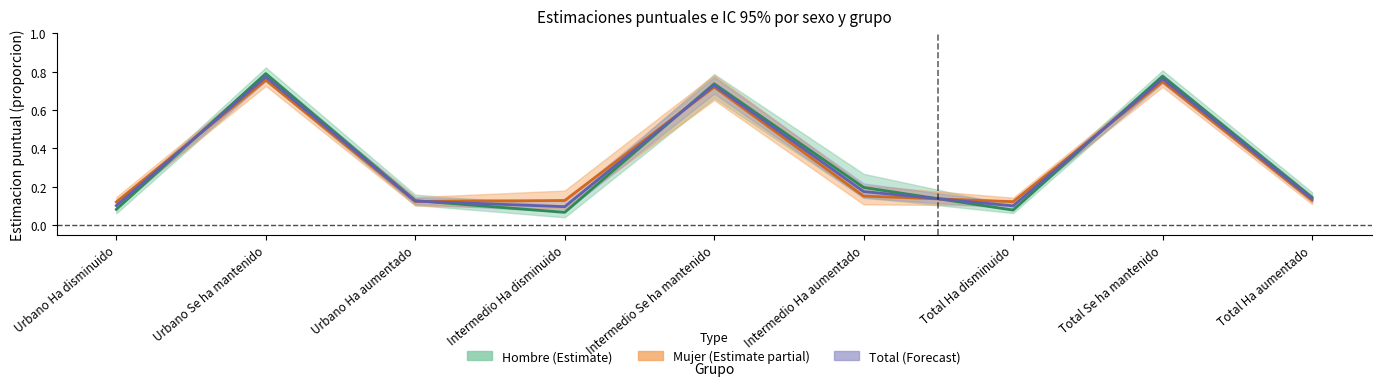

After their last crossing, which series has the higher values: Mujer estimate or Hombre estimate?

Hombre estimate